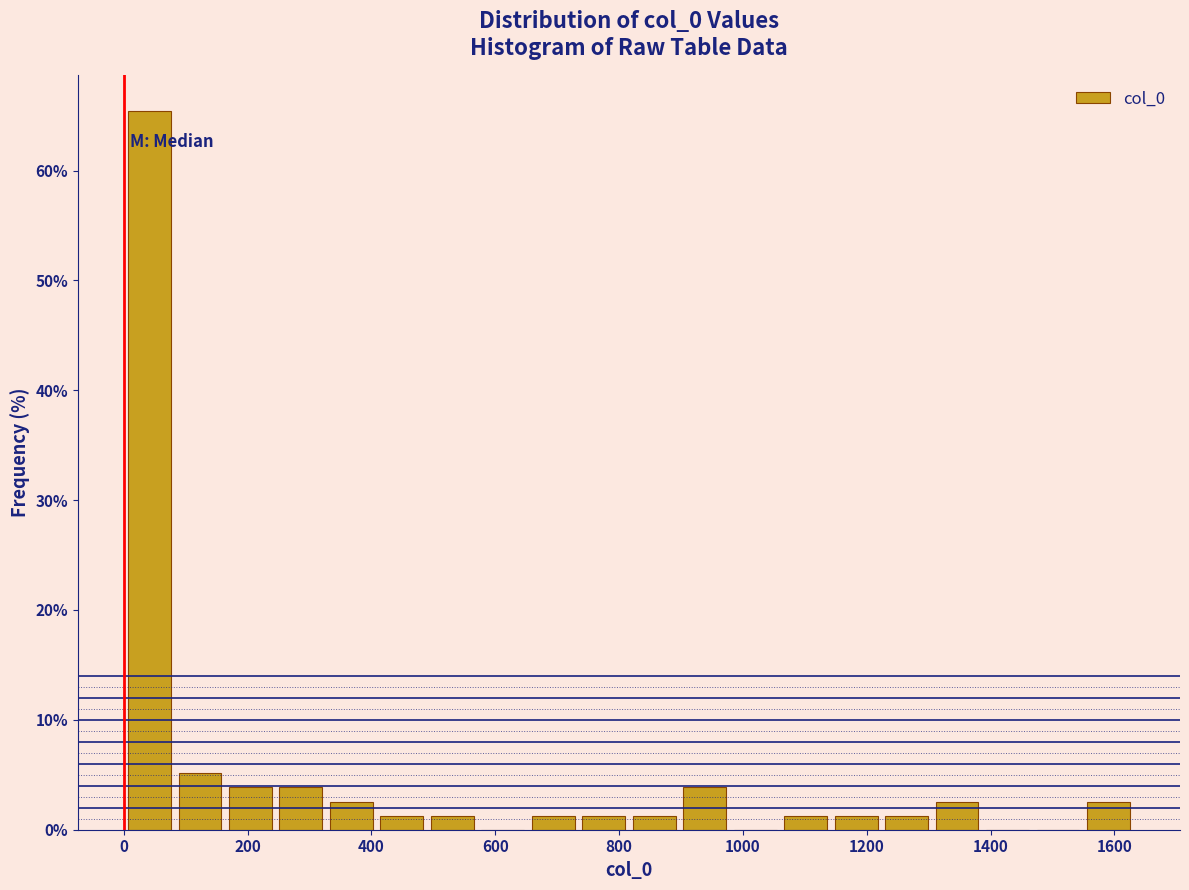

Reading left to right, transcribe this chart: for each bar, give the range it covers on the x-axis and its height. Neither the bar edges nor the heights are printed on the chart, so give them approximately, as read against the axes.

0 to 80: 65
80 to 160: 5
160 to 240: 4
240 to 320: 4
320 to 400: 3
400 to 500: 1
500 to 580: 1
580 to 660: 0
660 to 740: 1
740 to 820: 1
820 to 900: 1
900 to 980: 4
980 to 1060: 0
1060 to 1140: 1
1140 to 1220: 1
1220 to 1300: 1
1300 to 1380: 3
1380 to 1460: 0
1460 to 1540: 0
1540 to 1640: 3